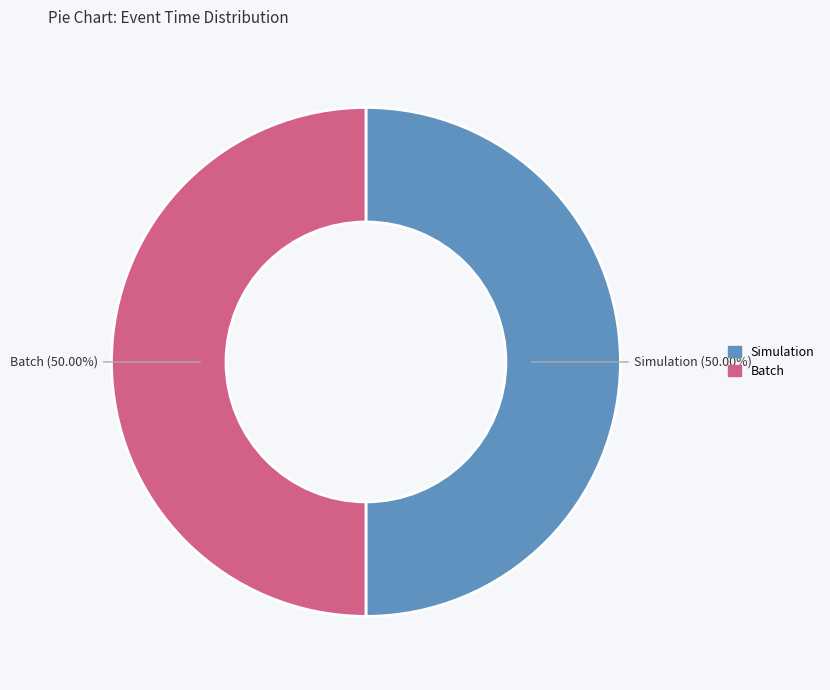

Do Simulation and Batch together represent more than half of the pie?

Yes